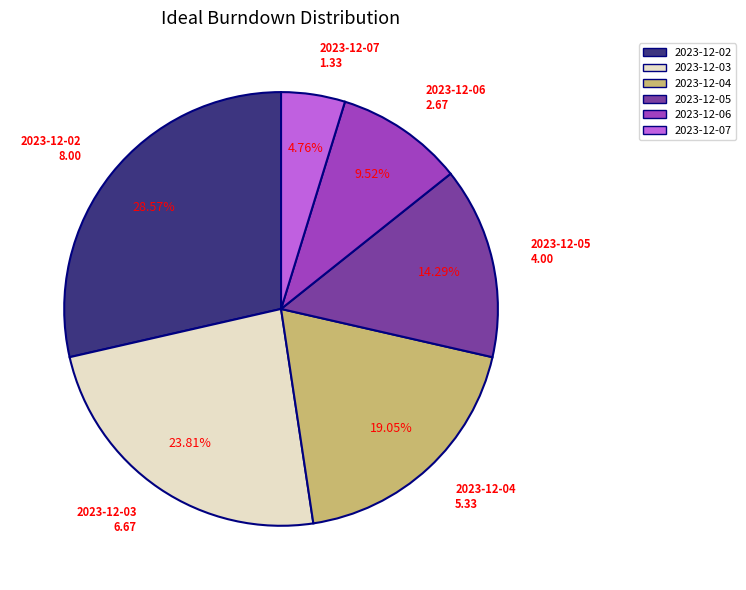

Is there any slice that represents more than half of the pie?

No